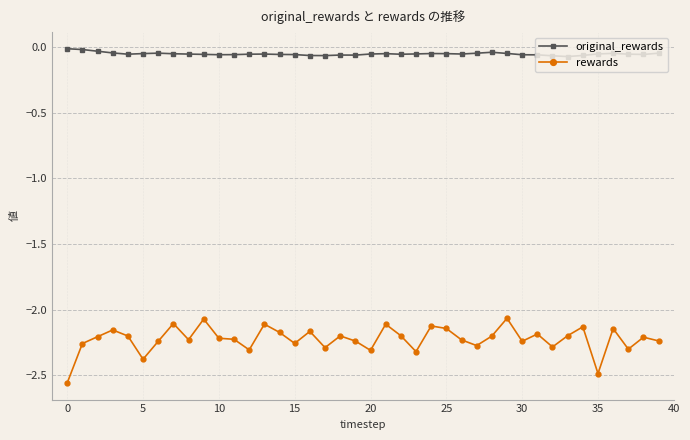

True or false: original_rewards has more than 2 points higher than both neighbors.

True